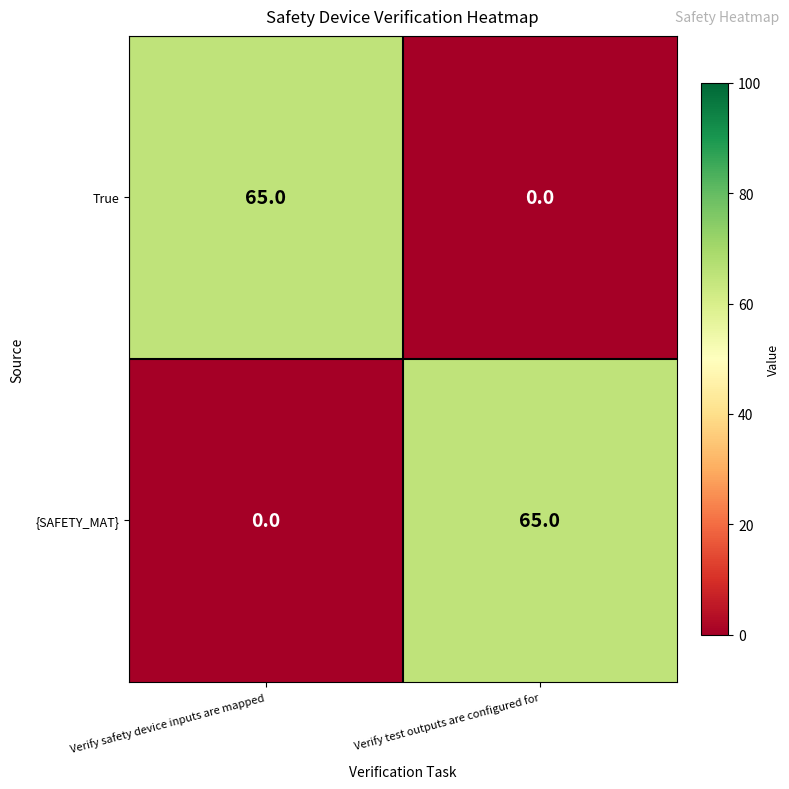

Reading left to right, list all the values displayed in this chart.

True: Verify safety device inputs are mapped=65	Verify test outputs are configured for=0
{SAFETY_MAT}: Verify safety device inputs are mapped=0	Verify test outputs are configured for=65